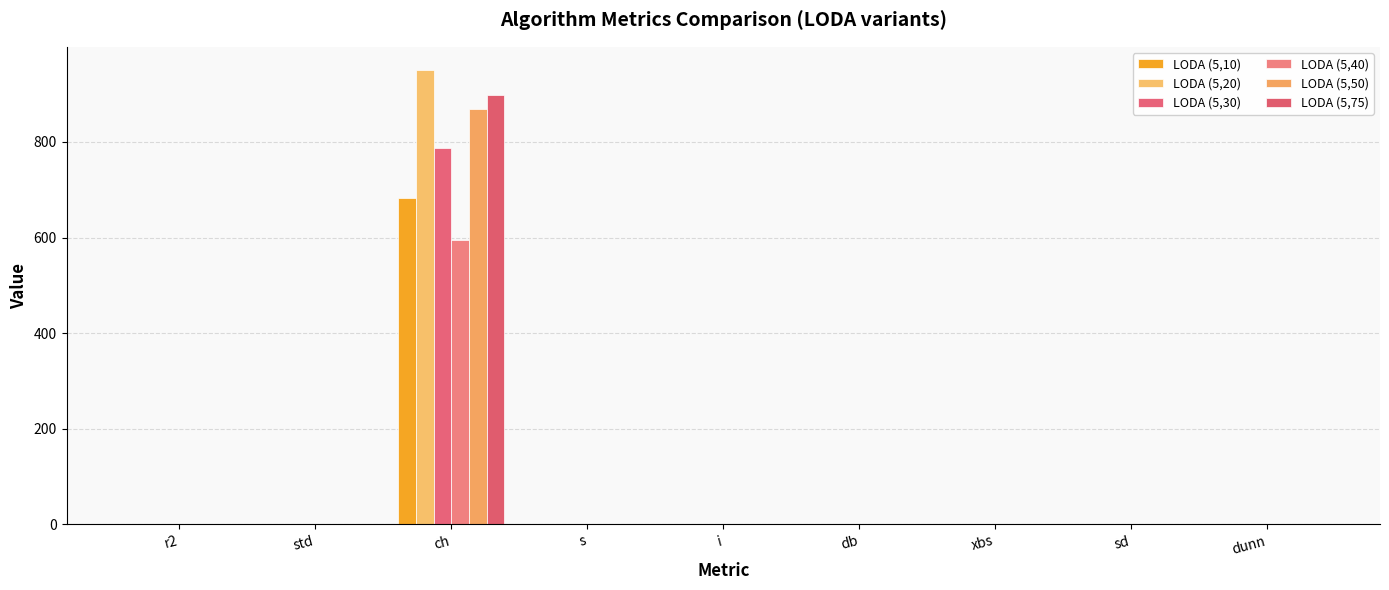

How many distinct data groups are displayed?

6